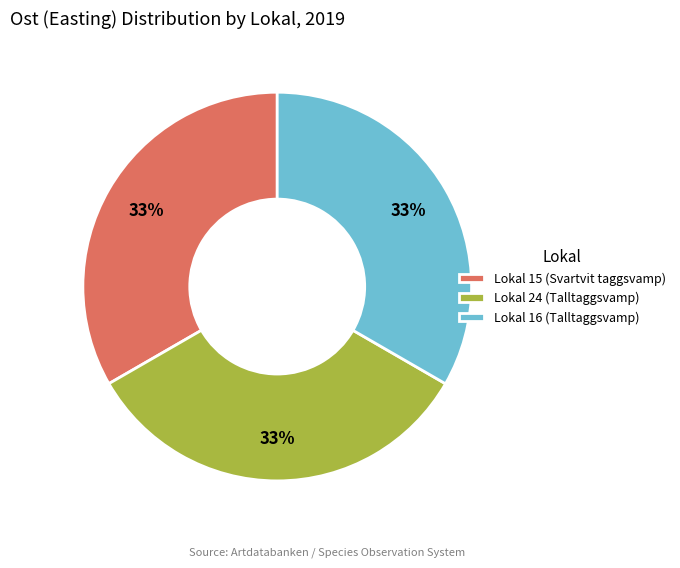

How many segments does this pie chart have?

3